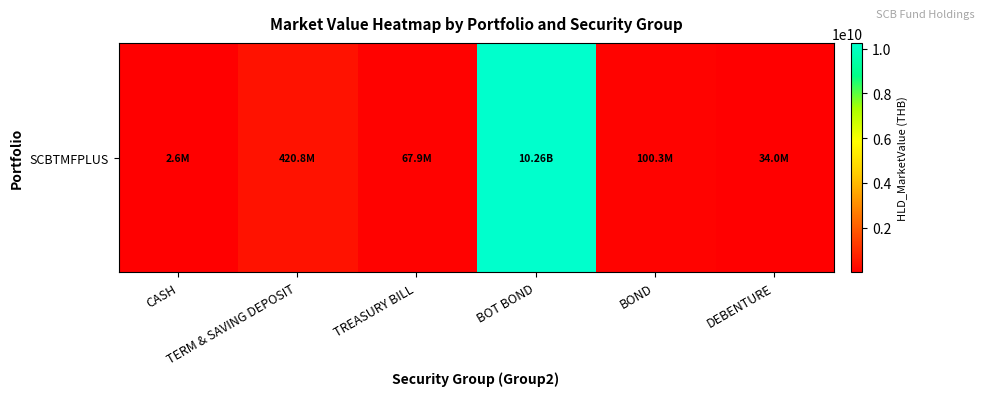

What is the sum of the values at TREASURY BILL and BOND?

168182596.8